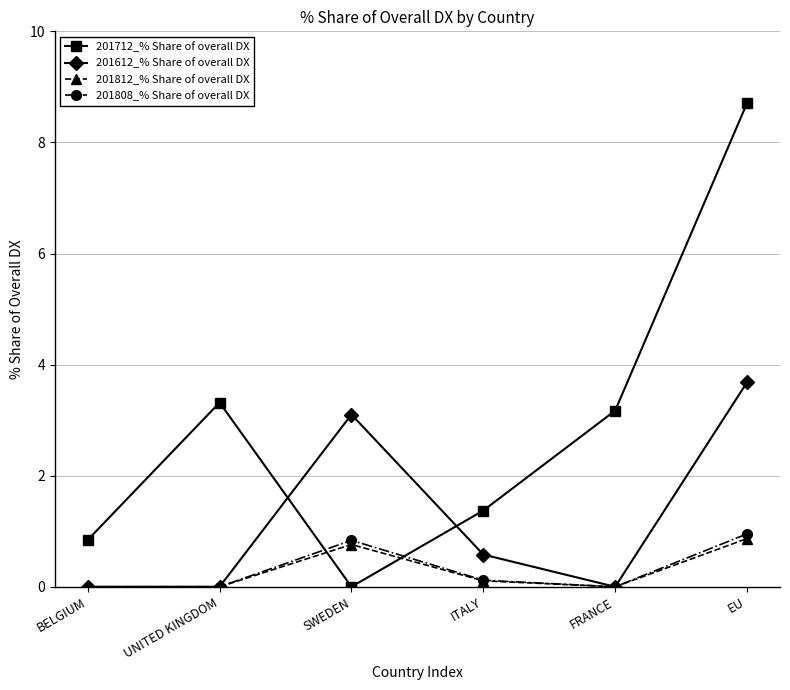

True or false: 201812_% Share of overall DX has a value of 0.0 at FRANCE.

True